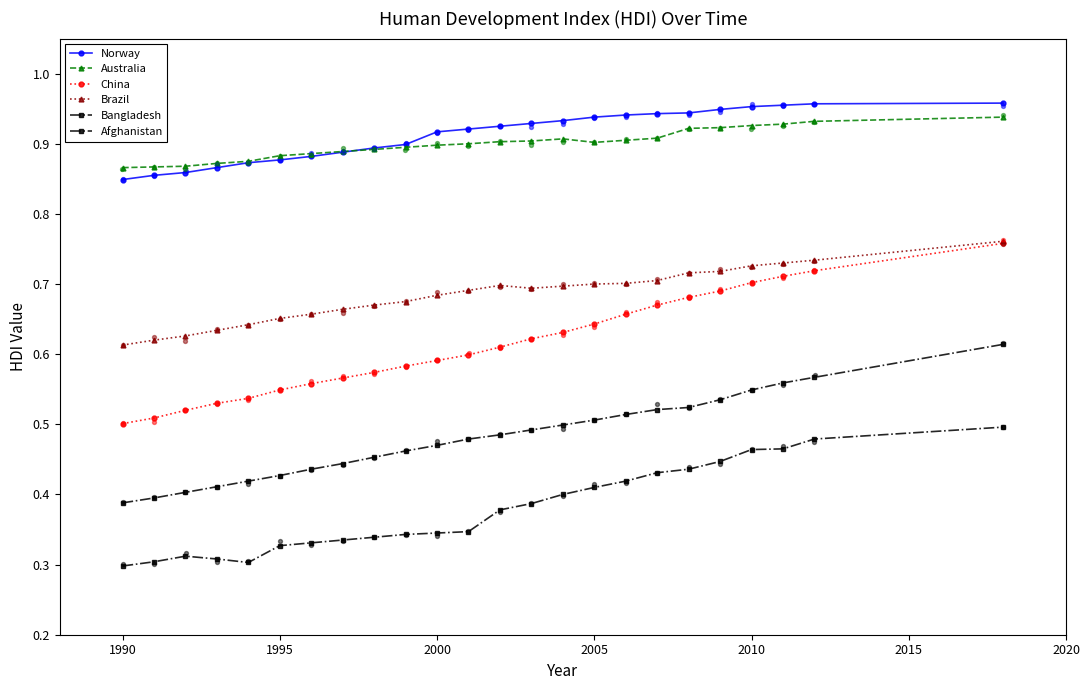

Which series has the largest Y range (max minus min)?

China